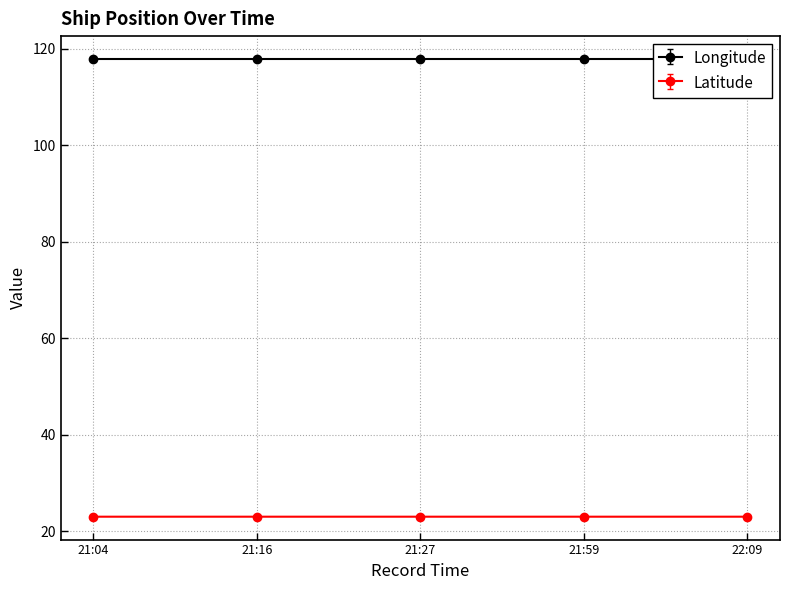

What is the maximum value for Latitude?

23.0